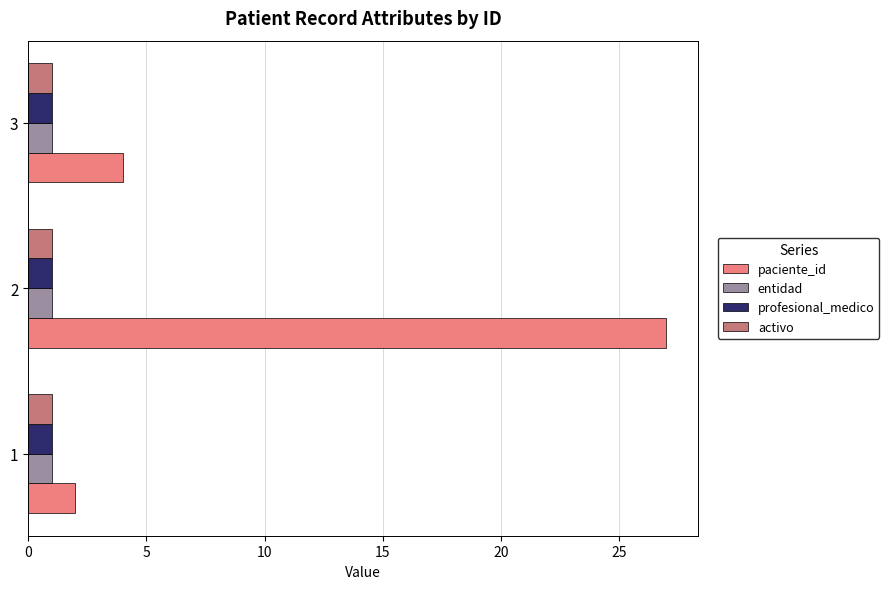

At which category does the chart reach its peak across all series?

2